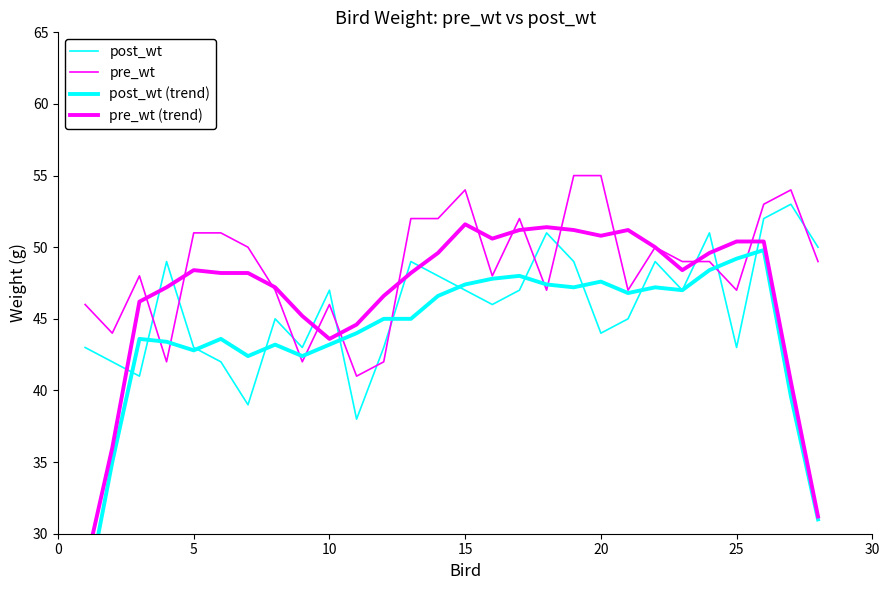

How many interior local valleys does the pre_wt series have?

8